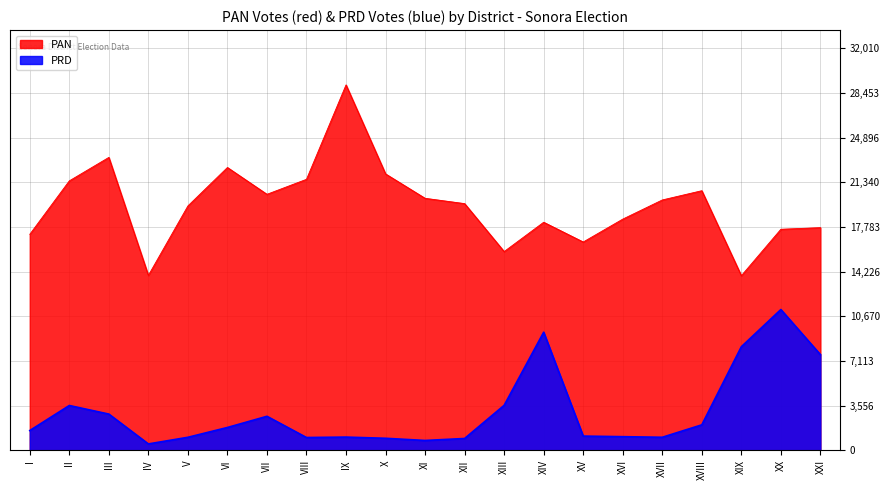

What is the difference between the maximum and minimum values in the PAN series?

15191